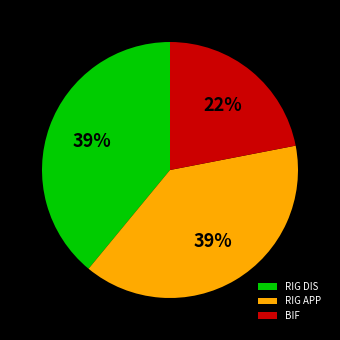

What is the ratio of the value at BIF to the value at RIG DIS?

0.6